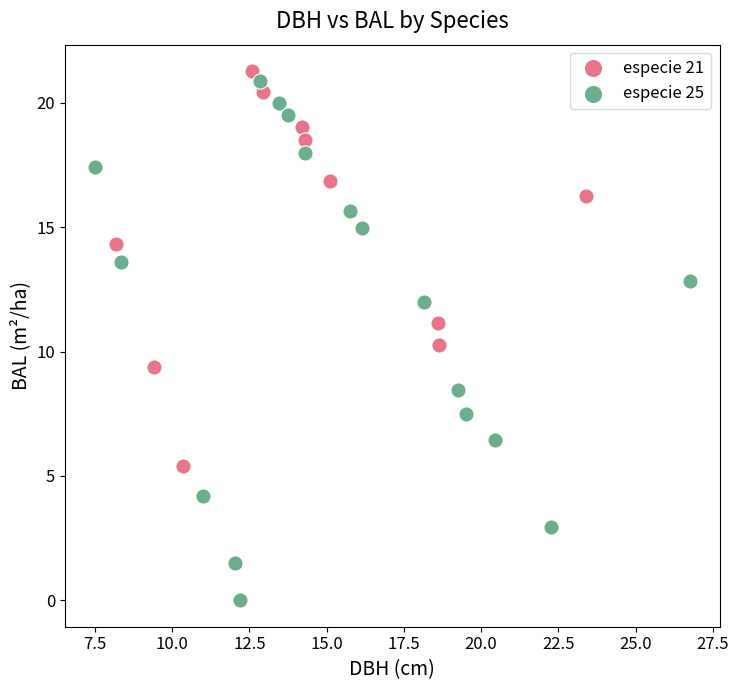

Which series contains the lowest Y value?

especie 25